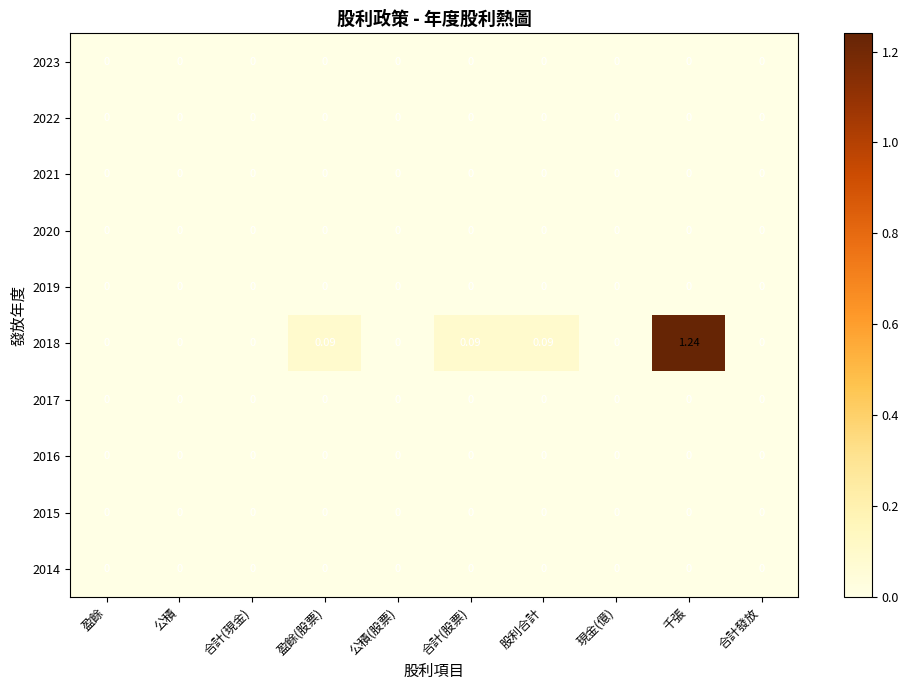

Which series has the largest total across all categories?

2018